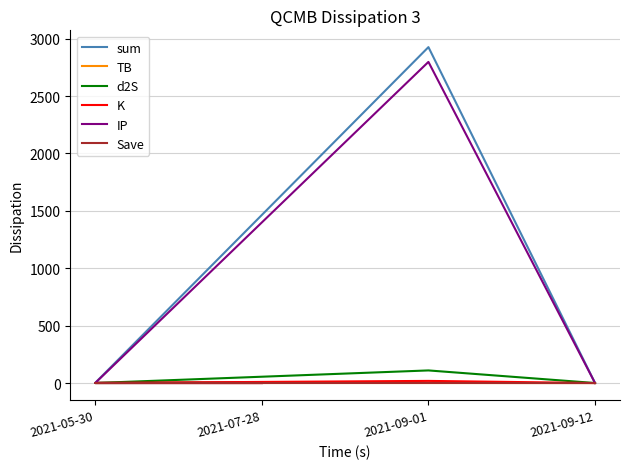

What is the difference between the maximum and second lowest values in the d2S series?

109.6